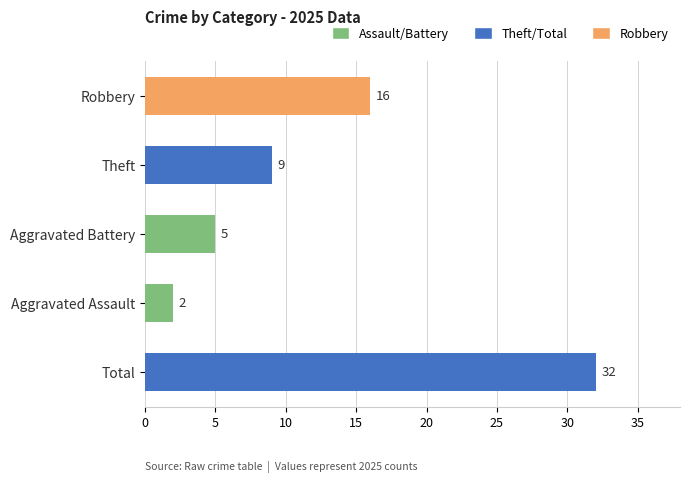

Rank the categories by value from highest to lowest.

Total, Robbery, Theft, Aggravated Battery, Aggravated Assault